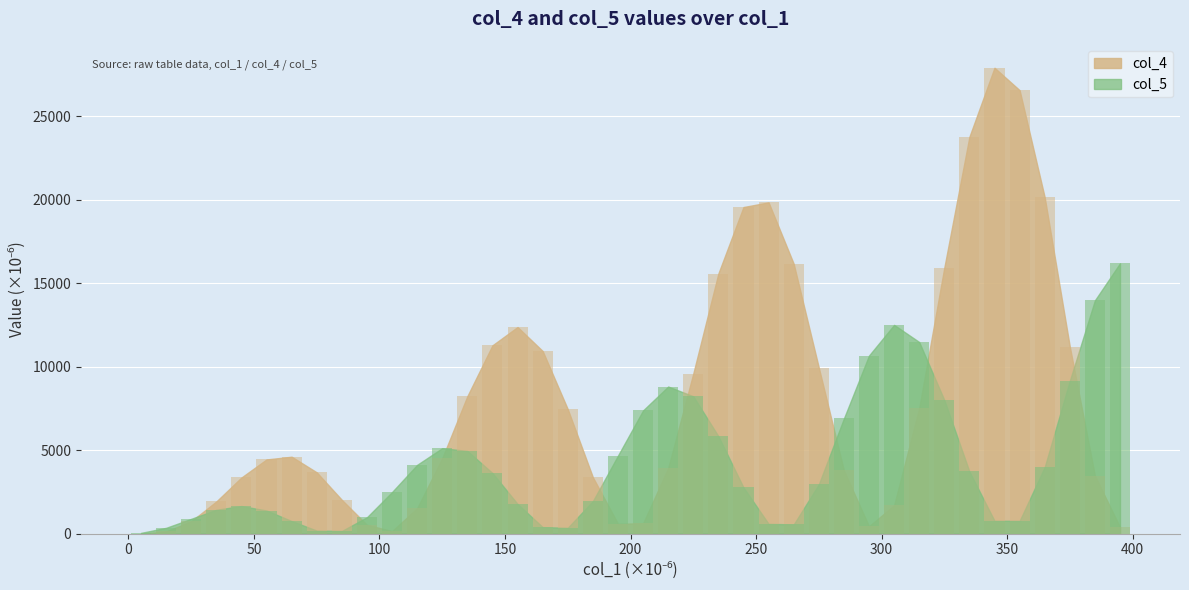

What is the value of the col_4 bars bar at the 17th from the left?

10939.1